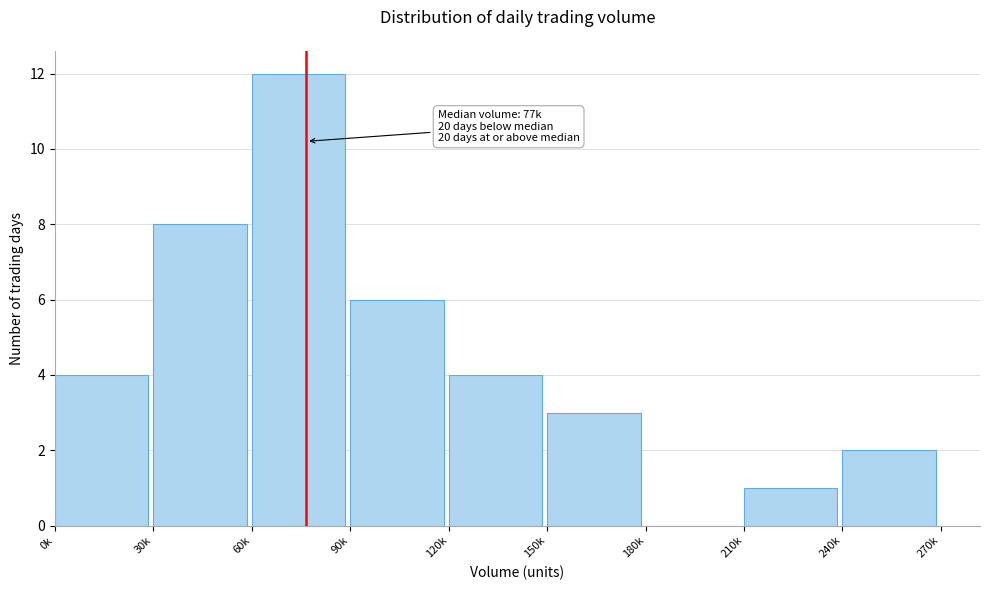

Reading left to right, transcribe all the data shown in this chart.

0k=4	30k=8	60k=12	90k=6	120k=4	150k=3	180k=0	210k=1	240k=2